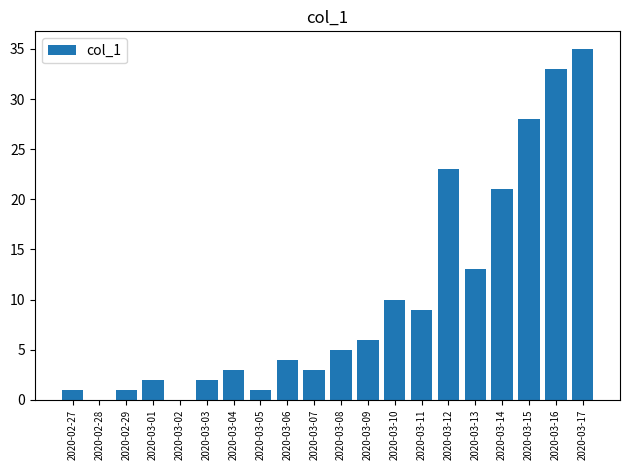

Does the chart contain stacked bars?

No